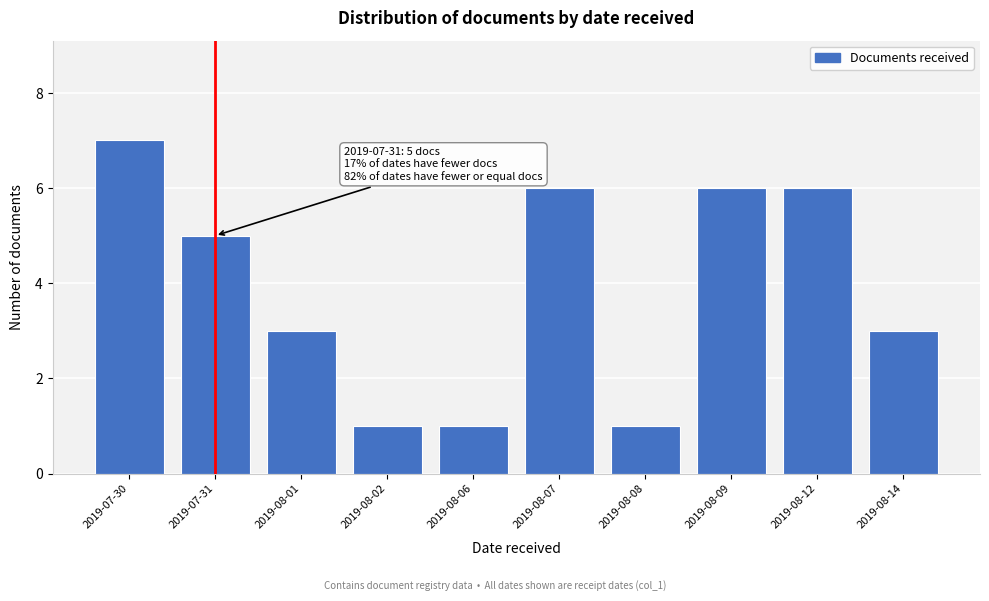

Reading left to right, what are all the values shown in this chart?

7	5	3	1	1	6	1	6	6	3